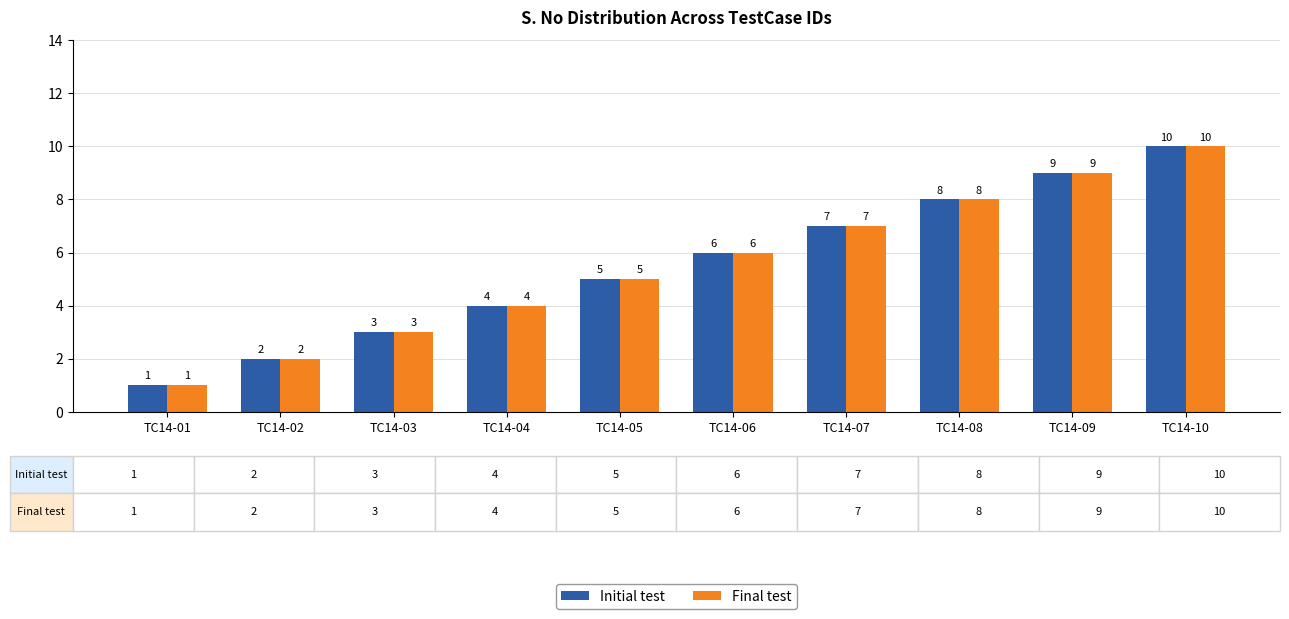

Which category has the highest value across all series?

TC14-10